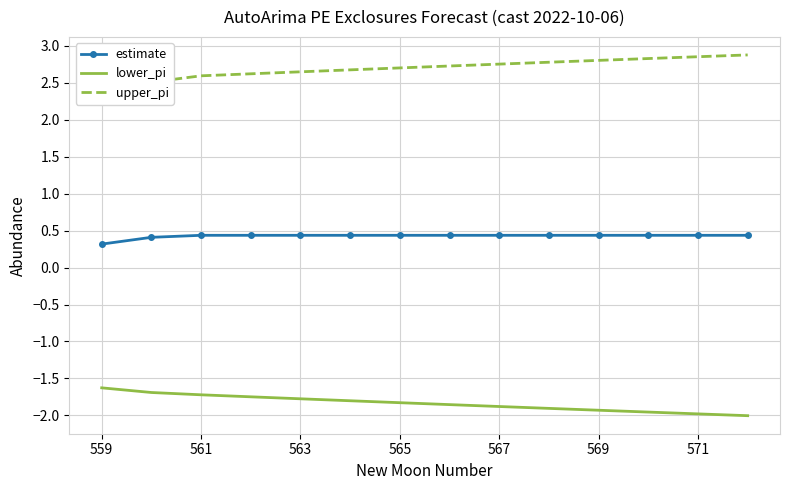

The lower_pi series shows -1.7 at 561. True or false?

True